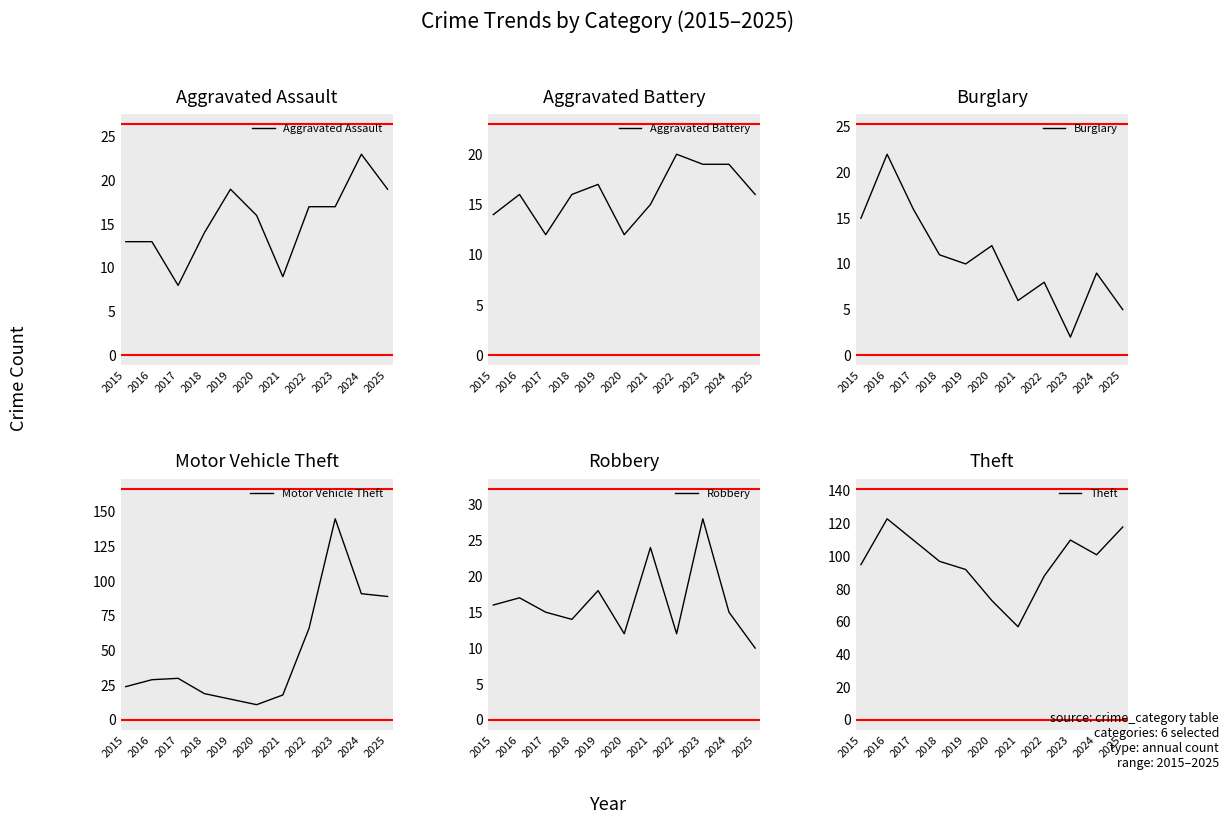

Between which two adjacent categories do Aggravated Assault and Robbery first intersect?

2020 and 2021